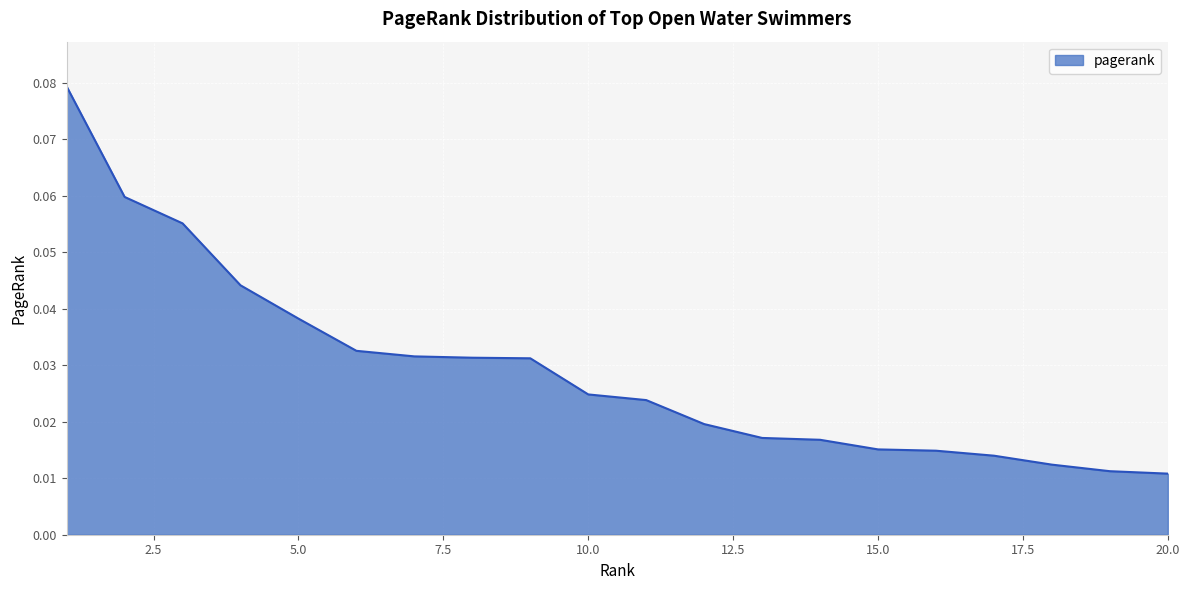

What is the value of the 2nd point from the left?

0.1